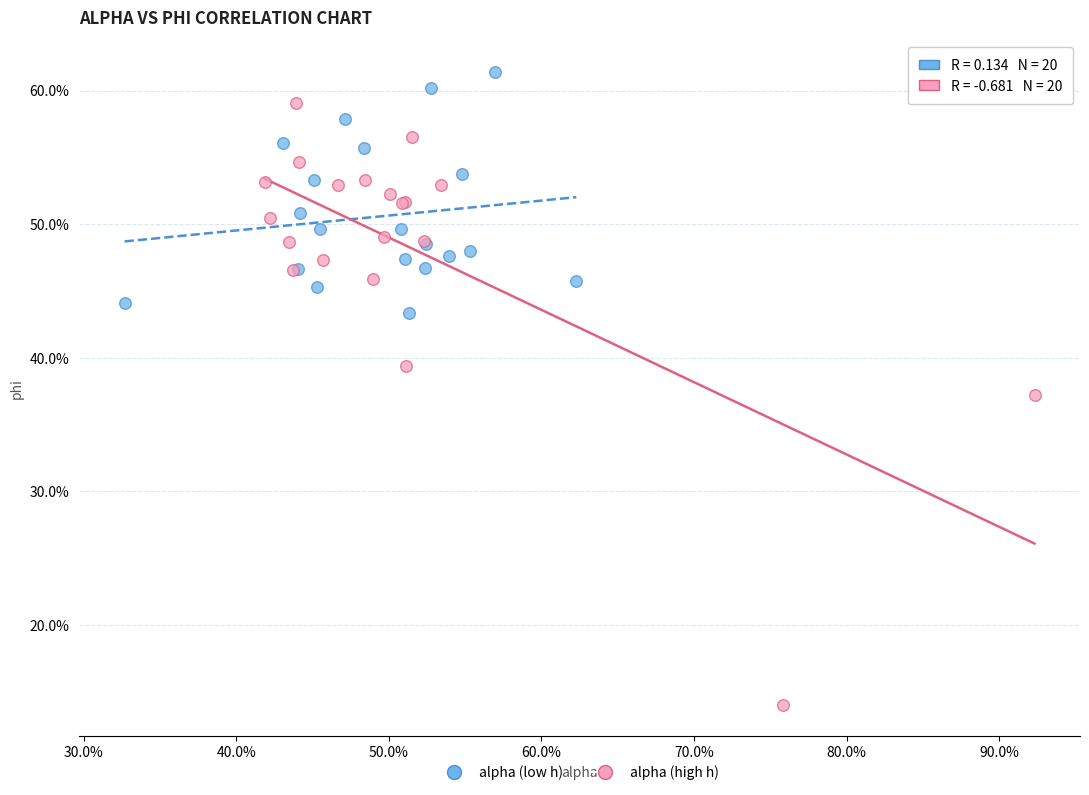

Which series reaches the maximum Y coordinate?

alpha (low h)